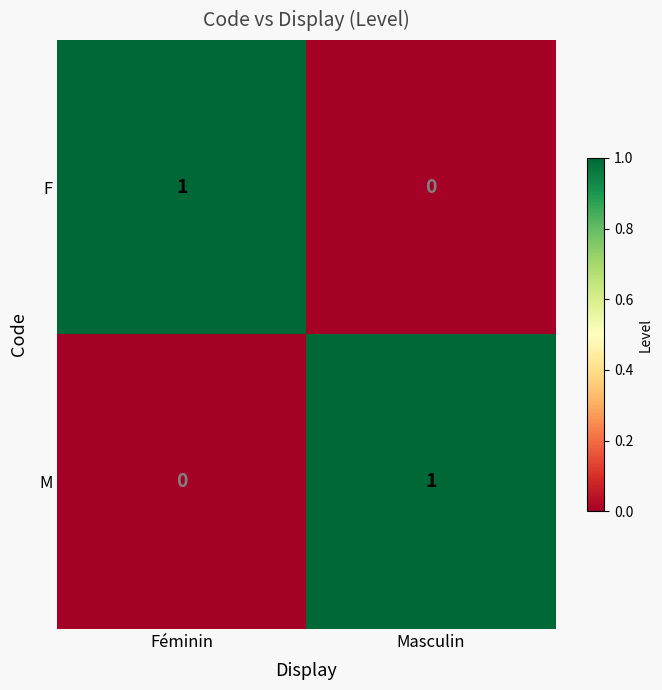

List the labels in order of F value, smallest first.

Masculin, Féminin